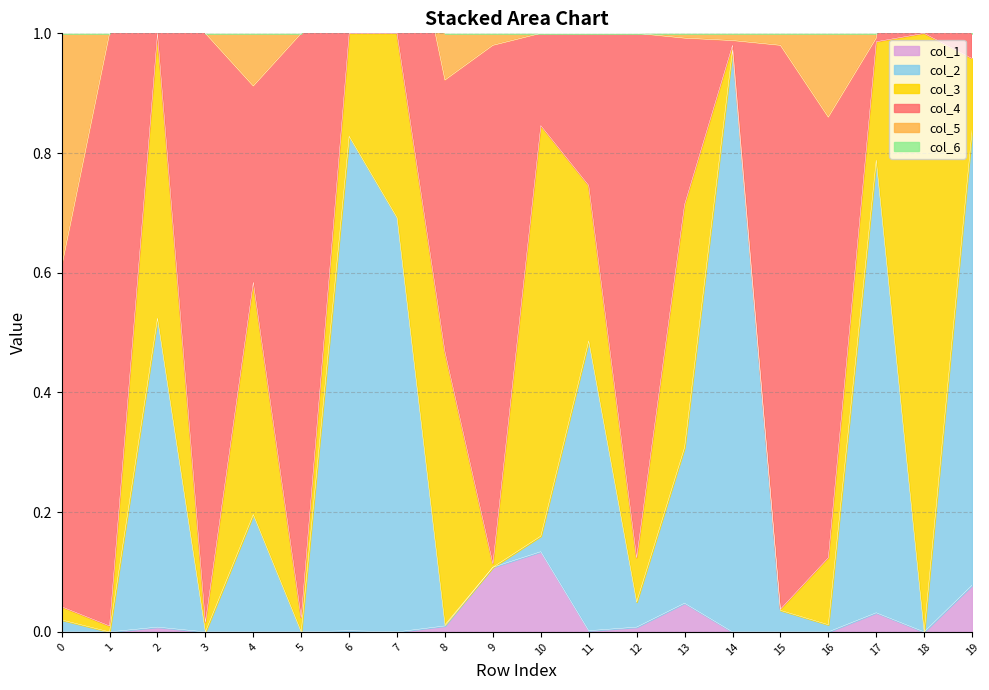

At which category does the chart reach its peak across all series?

18